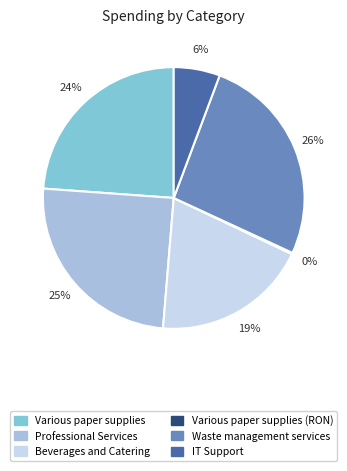

To the nearest percent, what percentage of the pie is Professional Services?

25%